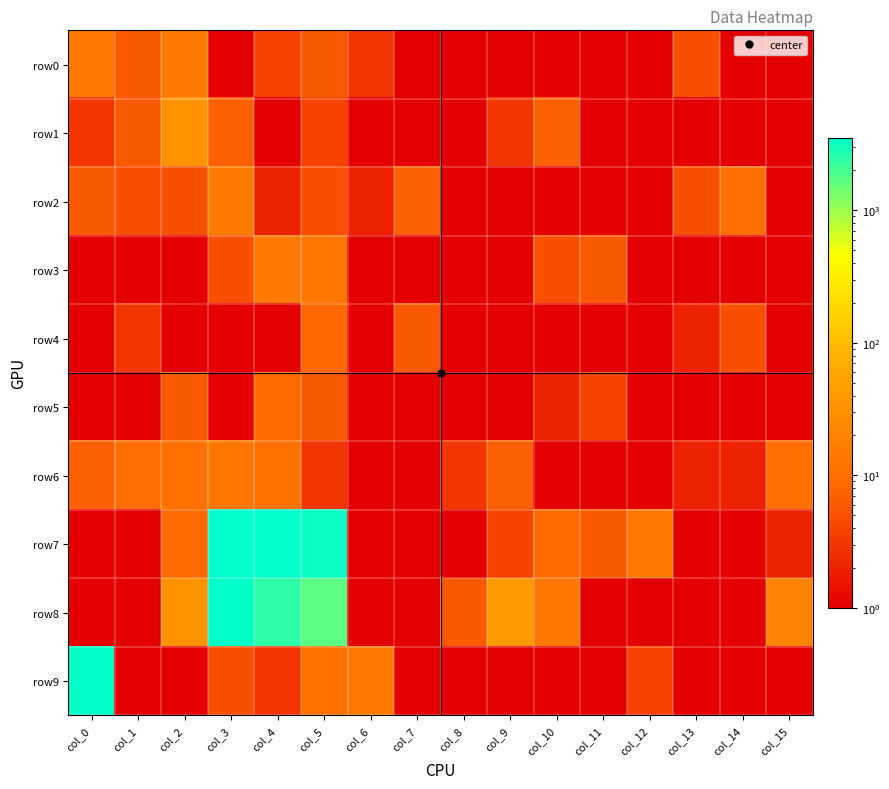

List the series in order of their peak value, lowest first.

row4, row5, row6, row3, row0, row2, row1, row8, row9, row7